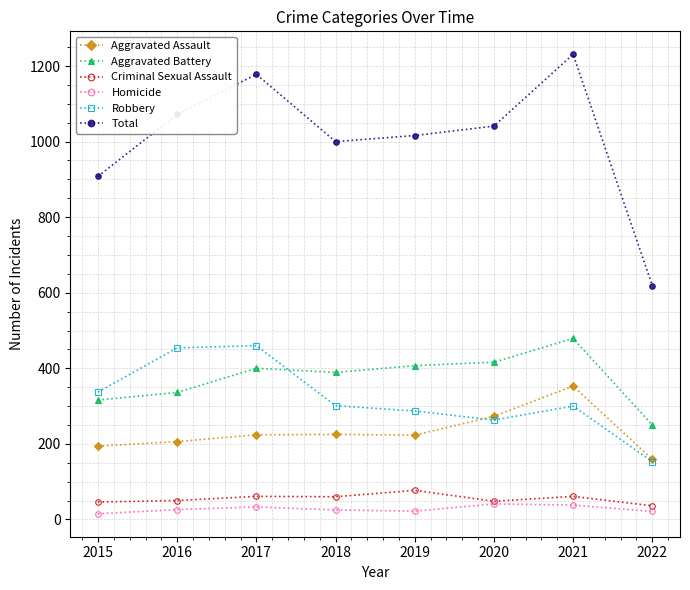

The Criminal Sexual Assault series shows 138 at 2019. True or false?

False